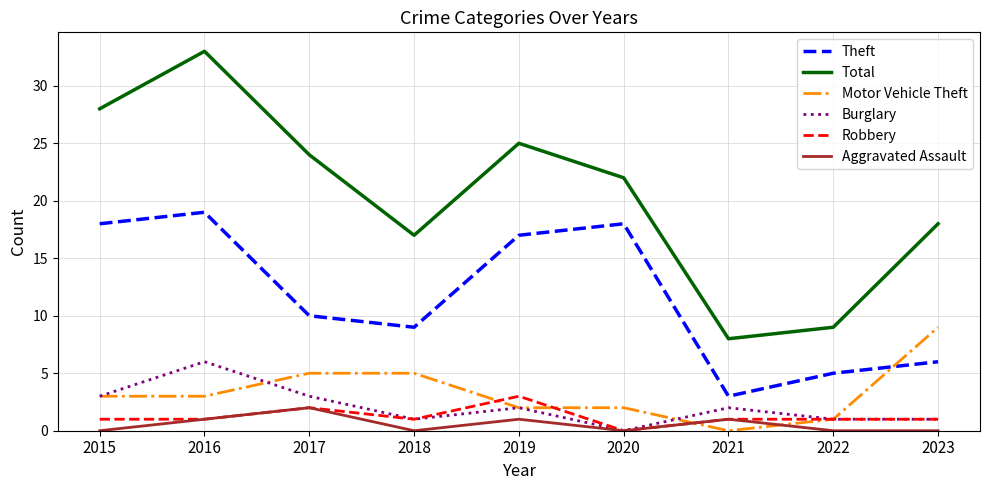

True or false: Theft and Robbery cross at least once.

False